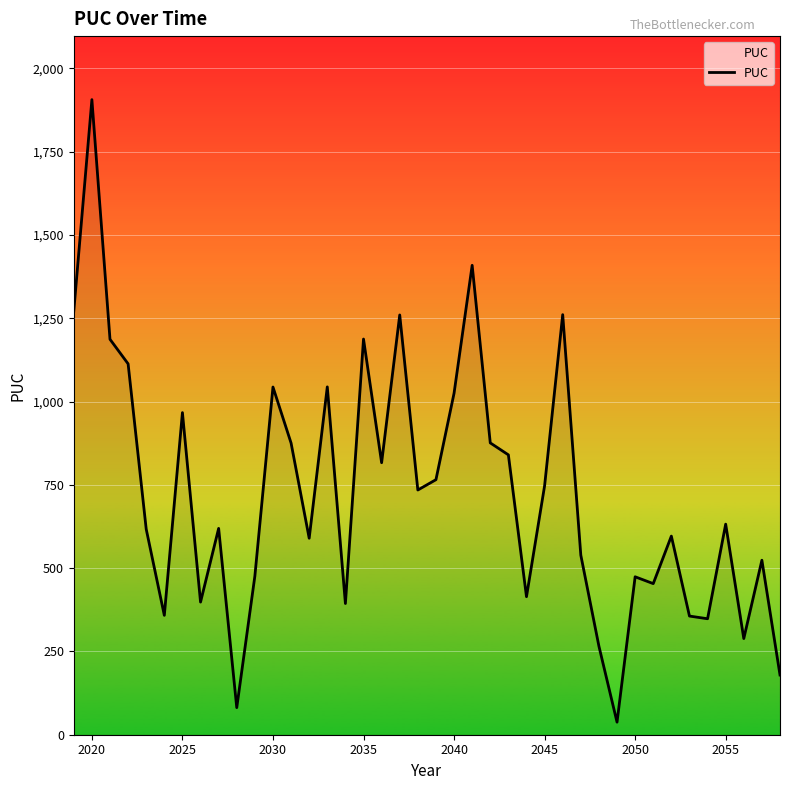

What is the sum of all values?

28970.5